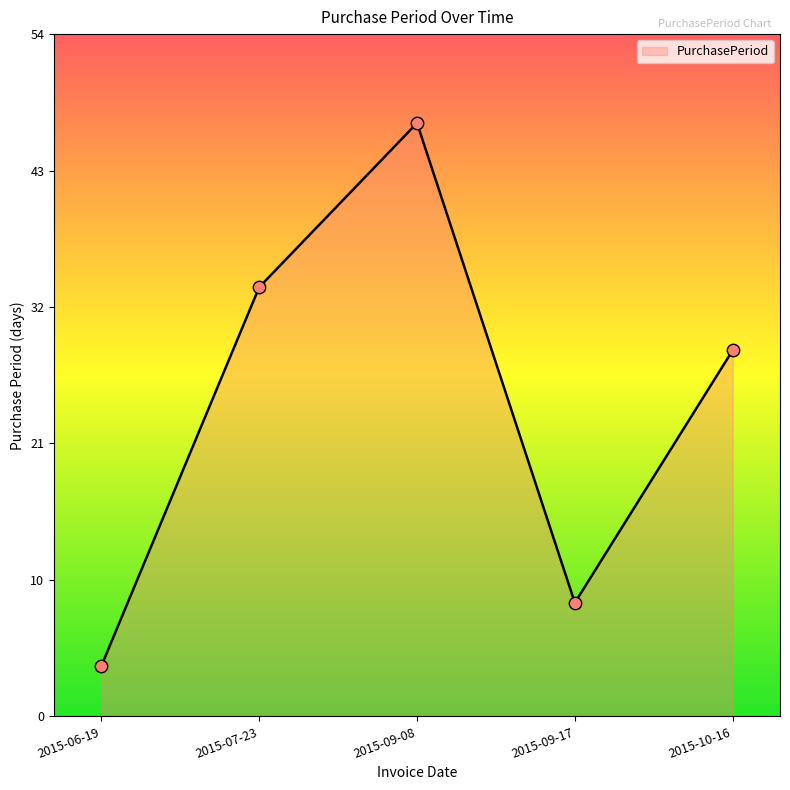

What is the change in value from 2015-06-19 to 2015-10-16?

+25